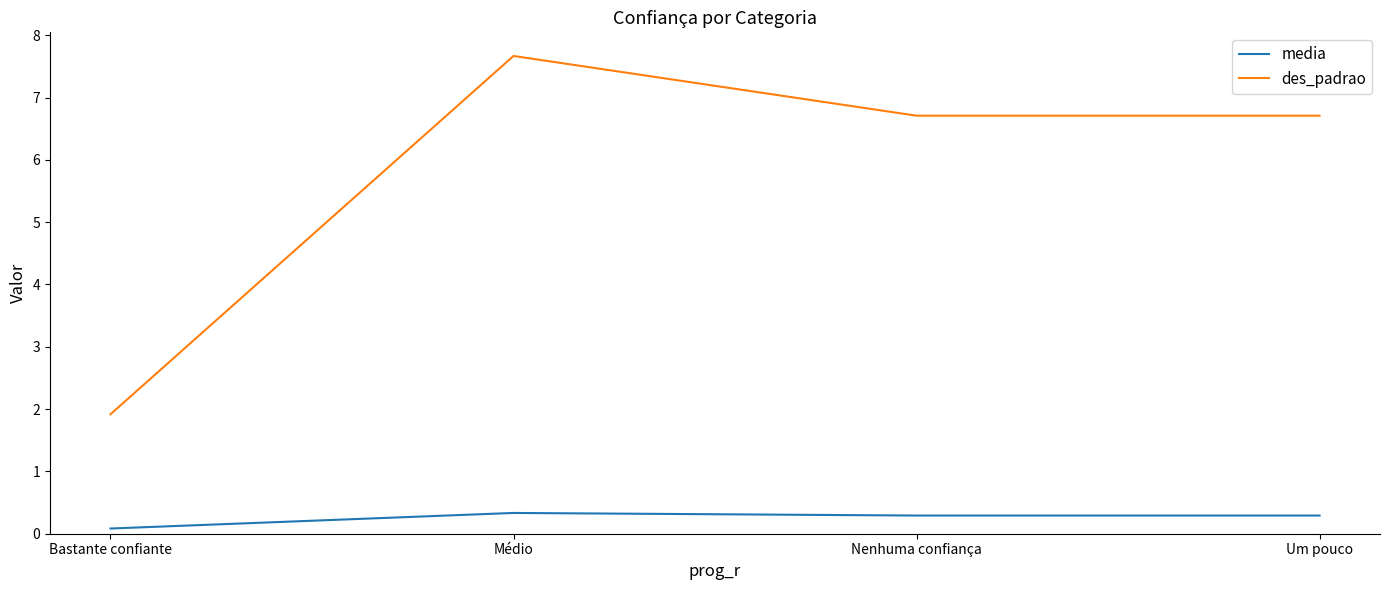

At which label is des_padrao closest to 4?

Bastante confiante